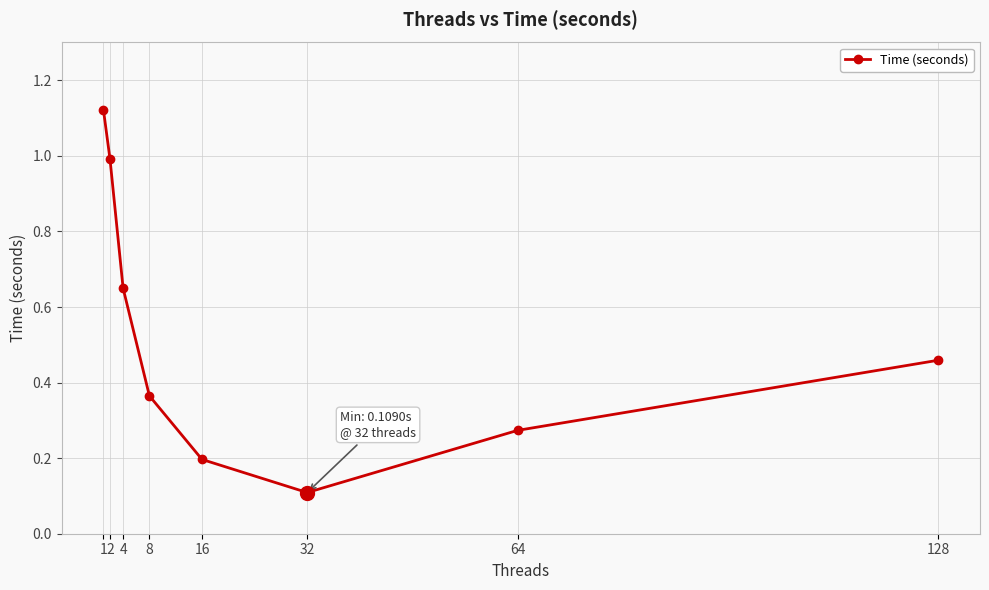

Does the chart display data point markers on the line(s)?

Yes